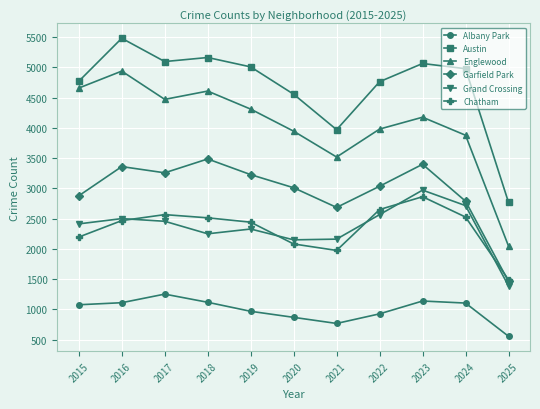

How many lines are shown in the chart?

6